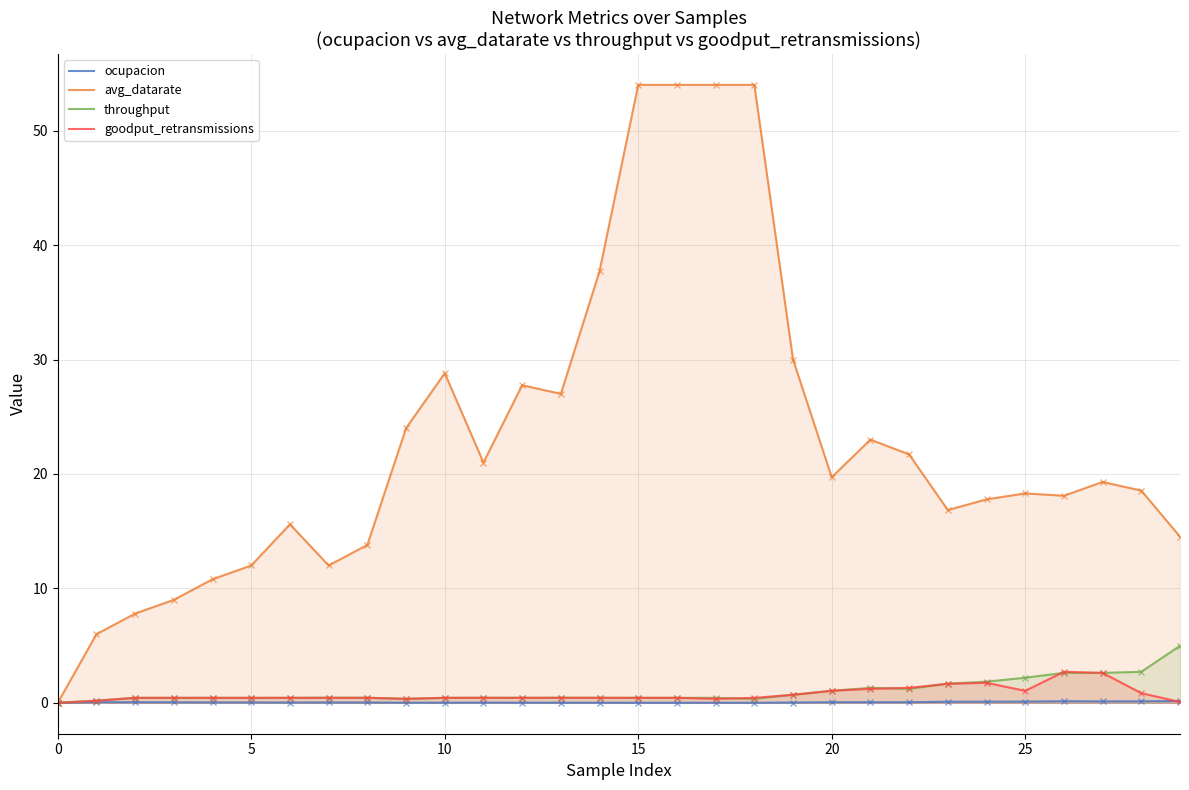

What is the difference between the maximum and second lowest values in the ocupacion series?

0.2